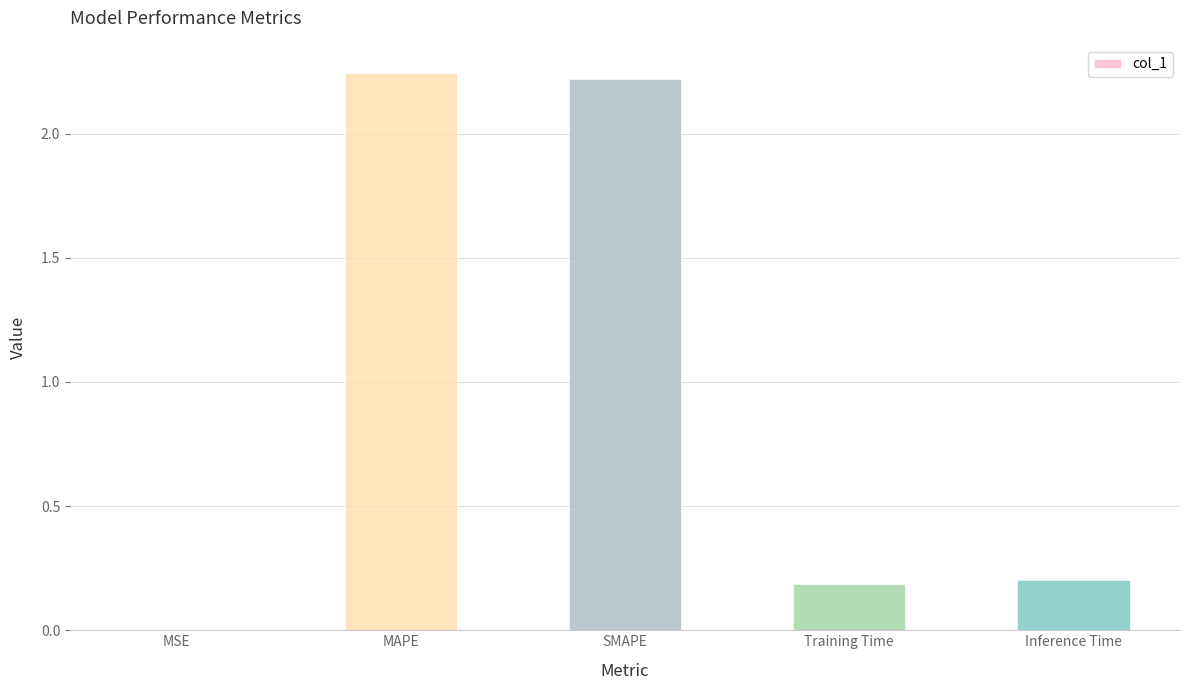

The chart shows a value of 0.2 at Training Time. True or false?

True